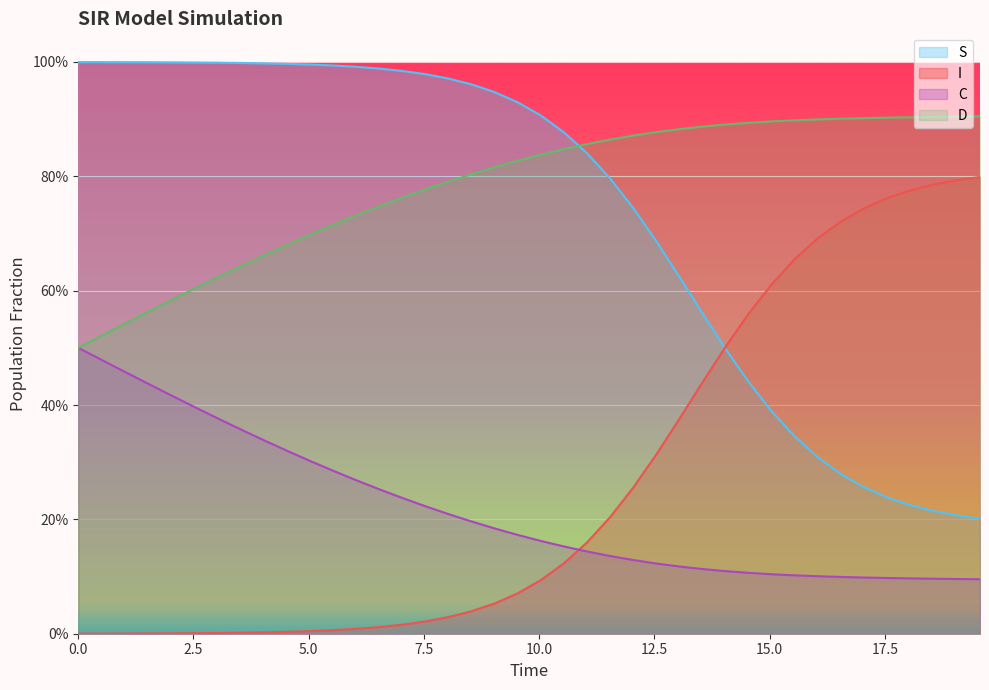

What is the average value of the C series?

0.2